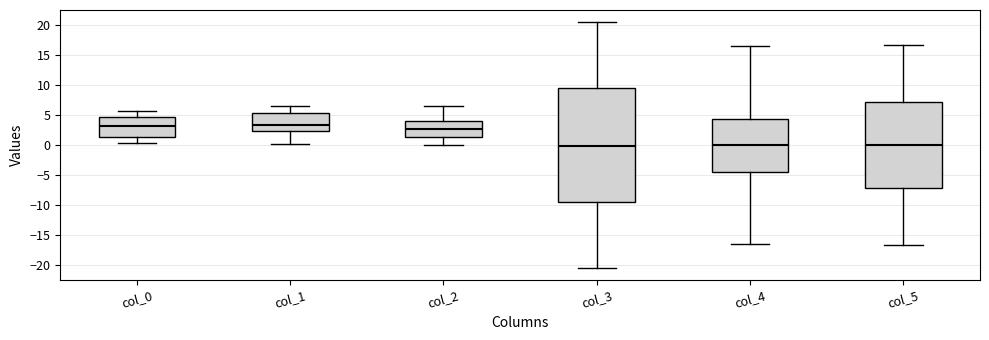

Reading left to right, transcribe this box plot: for each box, give where its median line is, the range the box spans, and where its two whiskers end, as read against the y-axis. The values are not printed on the chart, so give them approximately, as read against the axis.

col_0: median 3.0, box 1.5 to 4.5, whiskers 0.5 to 5.5
col_1: median 3.5, box 2.5 to 5.5, whiskers 0.0 to 6.5
col_2: median 2.5, box 1.5 to 4.0, whiskers 0.0 to 6.5
col_3: median 0.0, box -9.5 to 9.5, whiskers -20.5 to 20.5
col_4: median 0.0, box -4.5 to 4.5, whiskers -16.5 to 16.5
col_5: median 0.0, box -7.0 to 7.0, whiskers -16.5 to 16.5